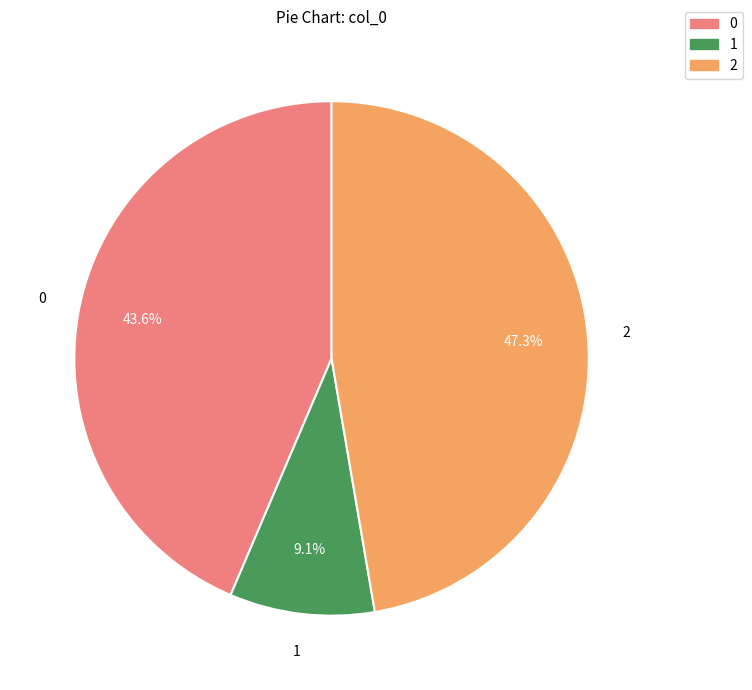

Is there any slice that represents more than half of the pie?

No